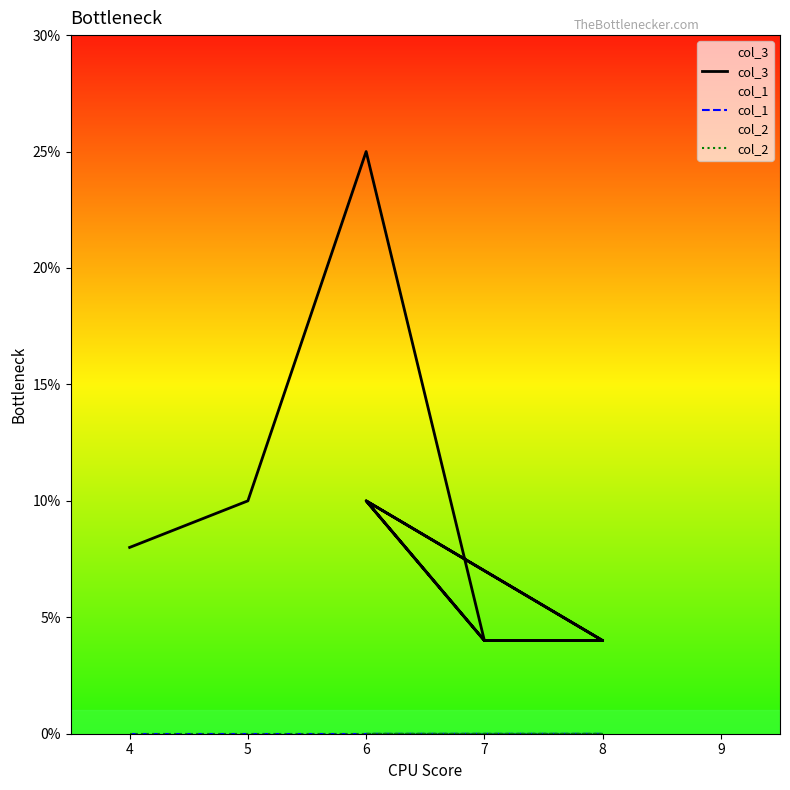

What is the label of the 7th point from the right?

8